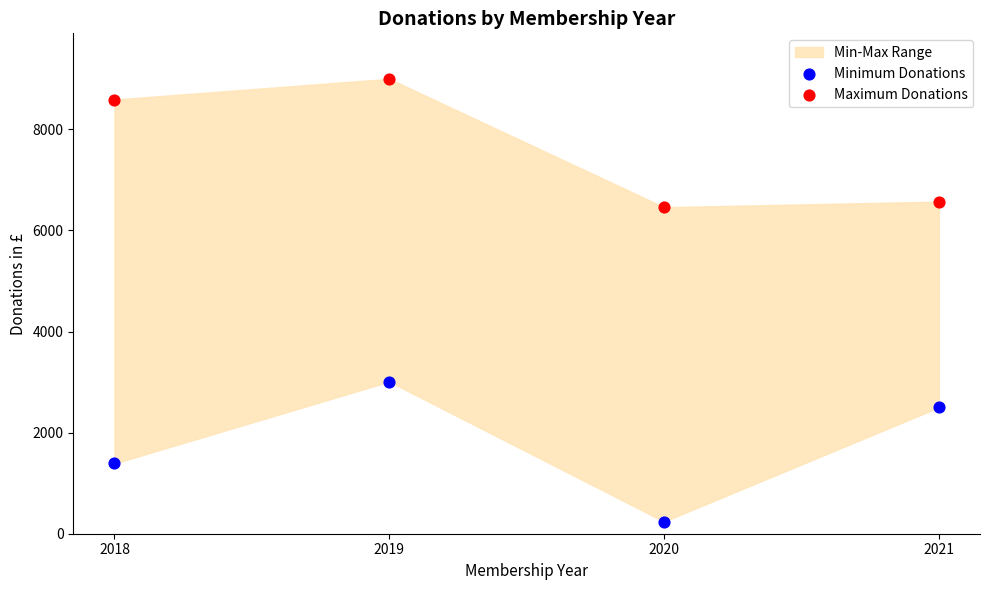

Which series contains the lowest Y value?

Minimum Donations